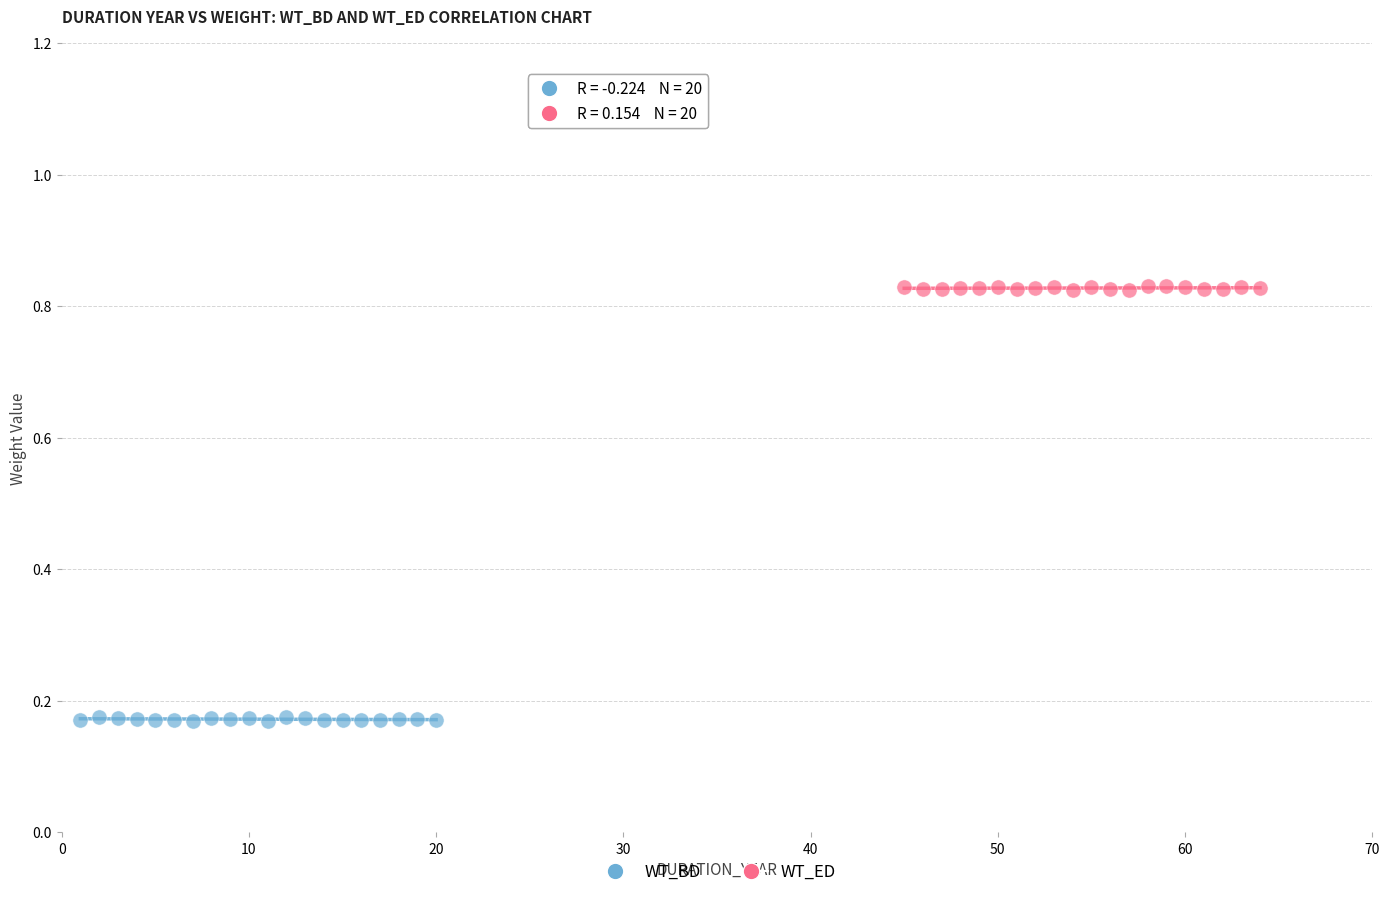

Which series reaches the minimum Y coordinate?

WT_BD